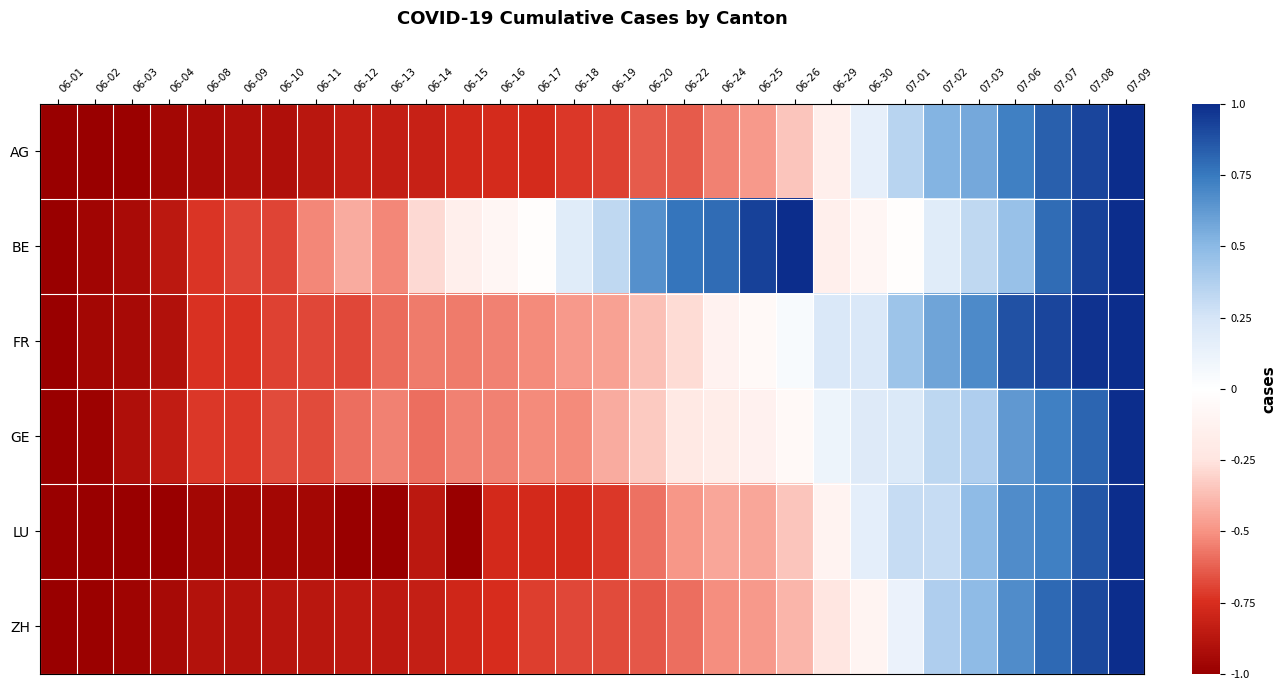

At which category does the chart reach its minimum across all series?

06-01